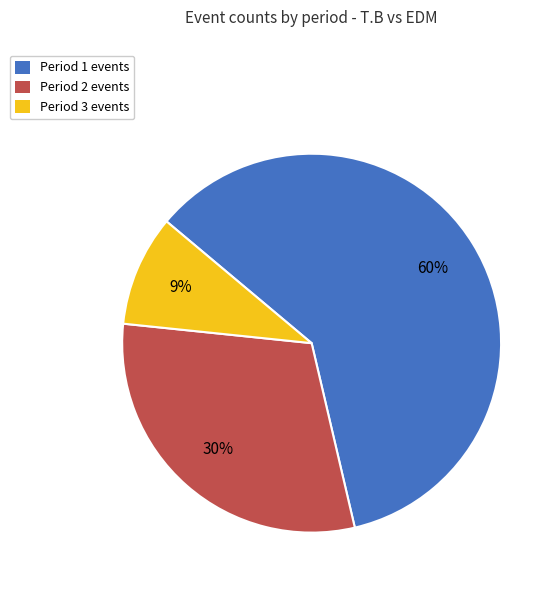

To the nearest percent, what percentage of the pie is Period 3?

9%